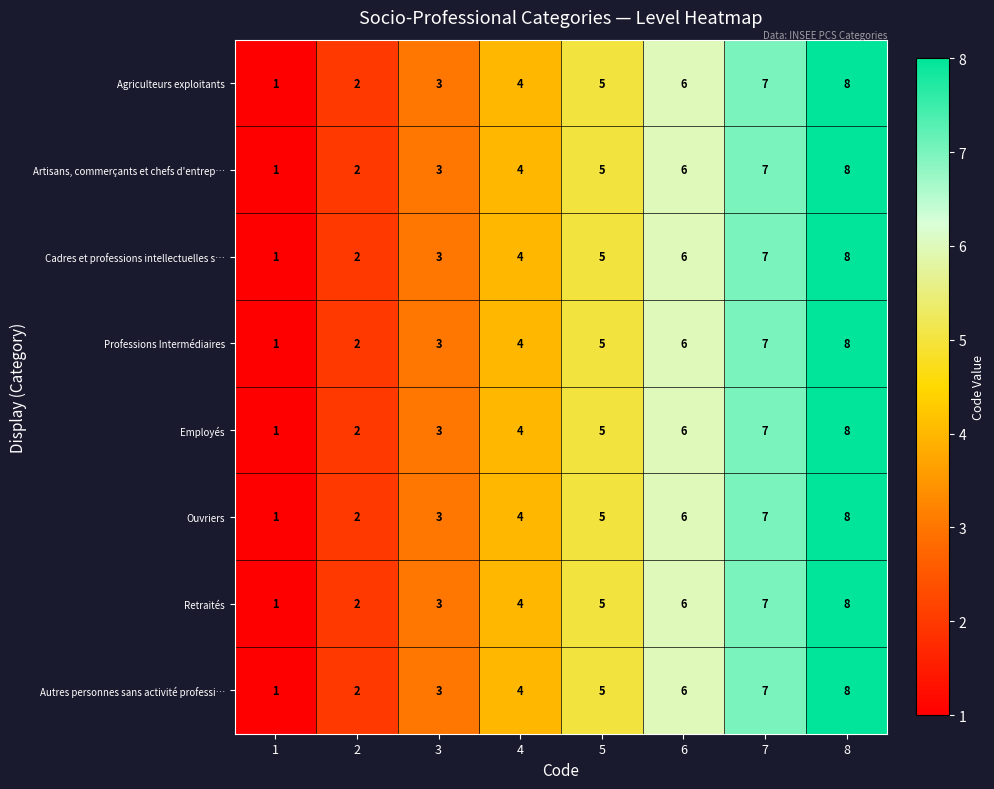

What is the highest value of the Ouvriers series?

8